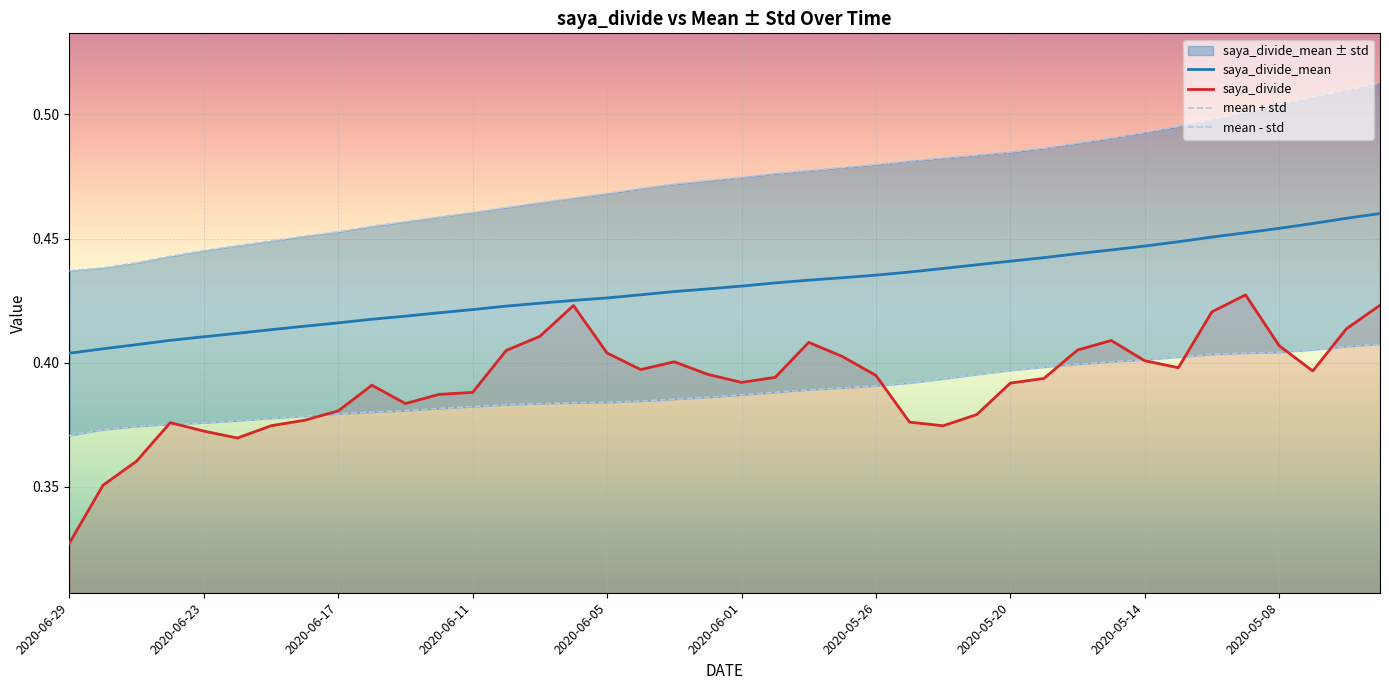

What is the value of the saya_divide_mean point at the 39th from the left?

0.5